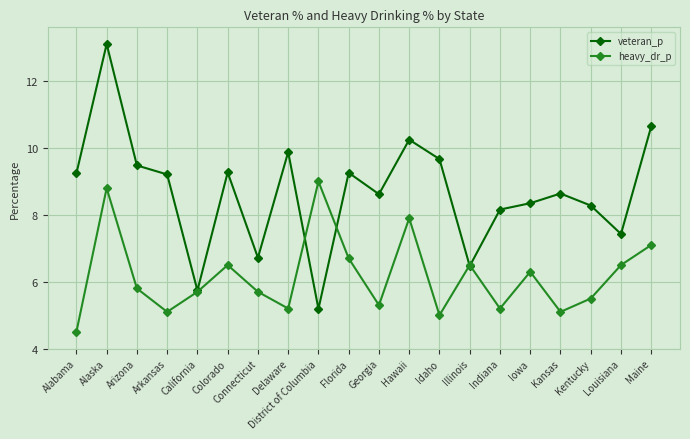

Which series has the largest total across all categories?

veteran_p